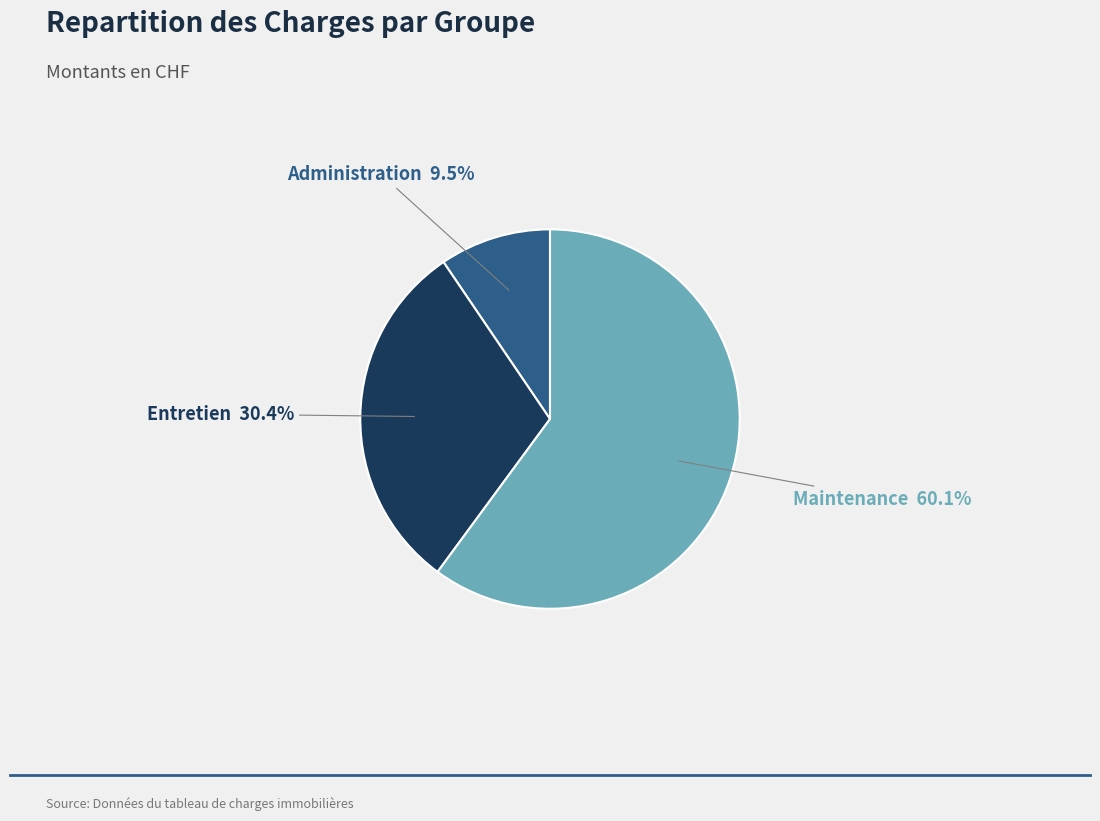

What portion of the pie excludes Administration?

90.5%